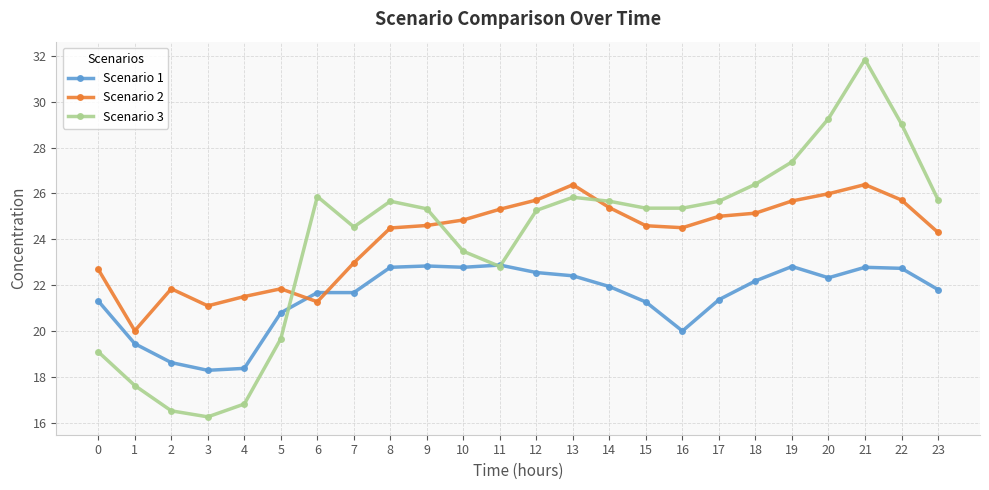

What is the lowest value of the Scenario 1 series?

18.3